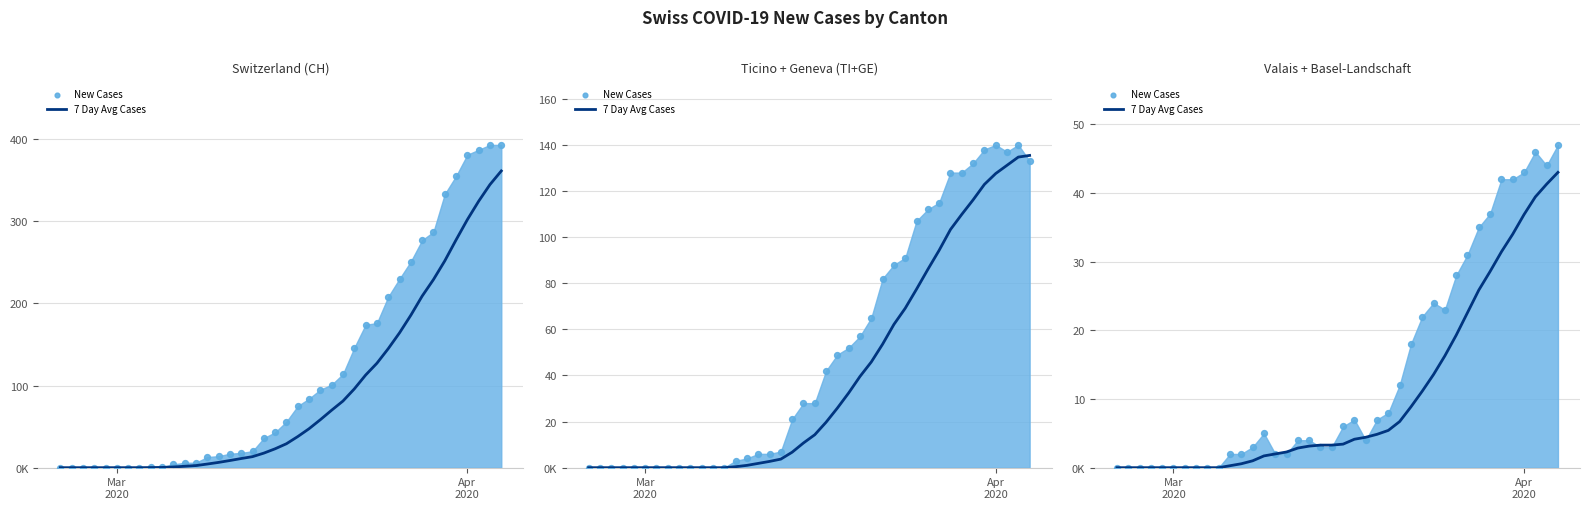

Which series has the largest total across all categories?

New Cases